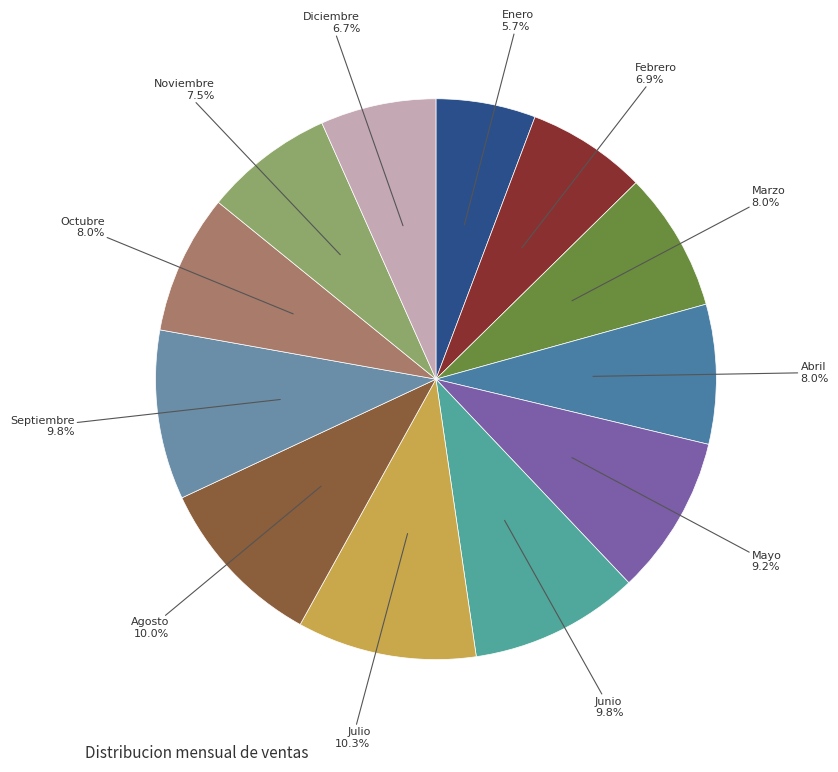

How many segments does this pie chart have?

12